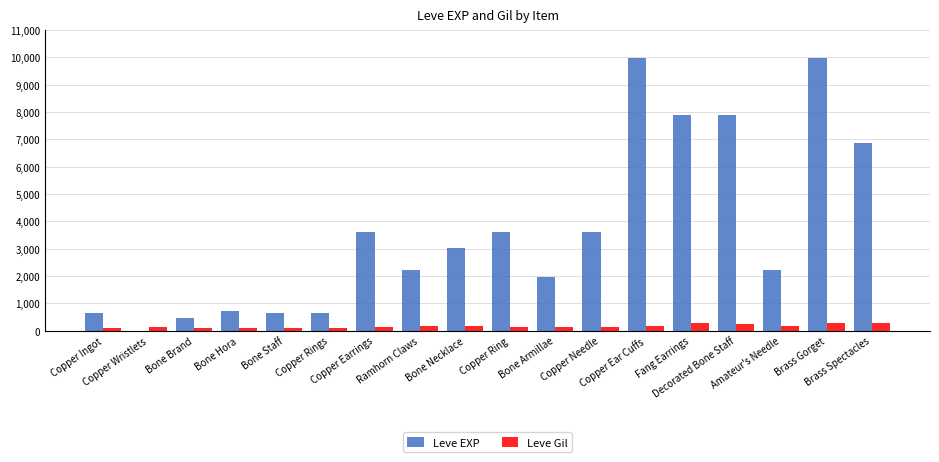

What value does the Leve EXP series have at Bone Hora, to the nearest 10?

720